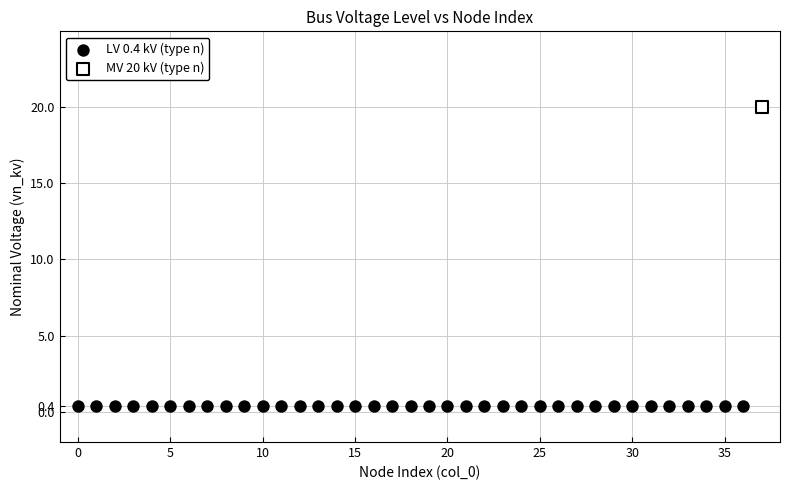

Which series contains the lowest Y value?

LV 0.4 kV (type n)